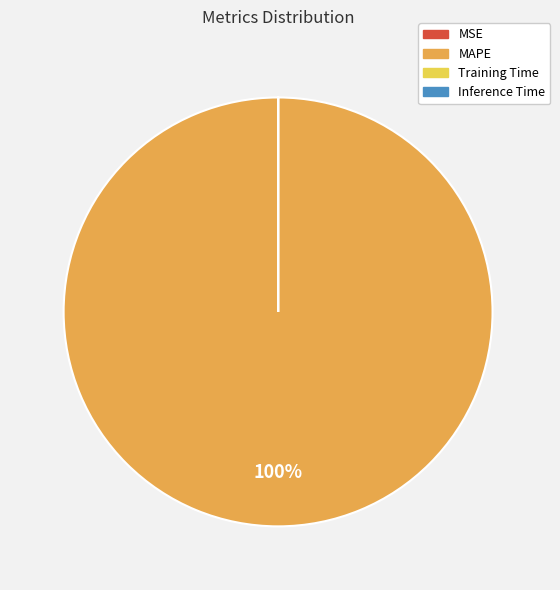

To the nearest percent, what percentage of the pie is MAPE?

100%